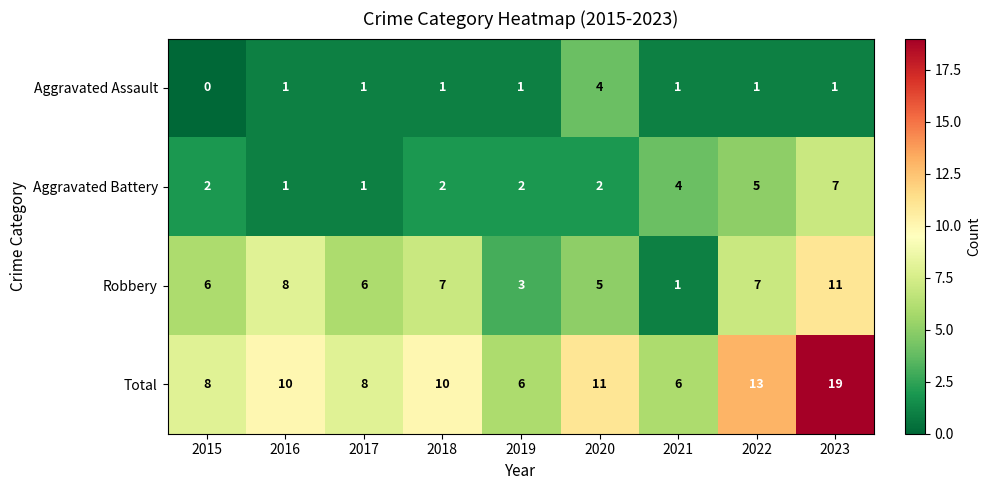

At how many categories does at least one series exceed 17?

1